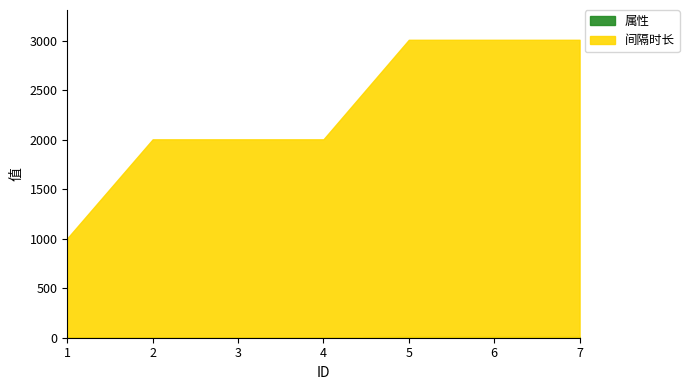

What is the value of the 间隔时长 point at the 3rd from the left?

2000